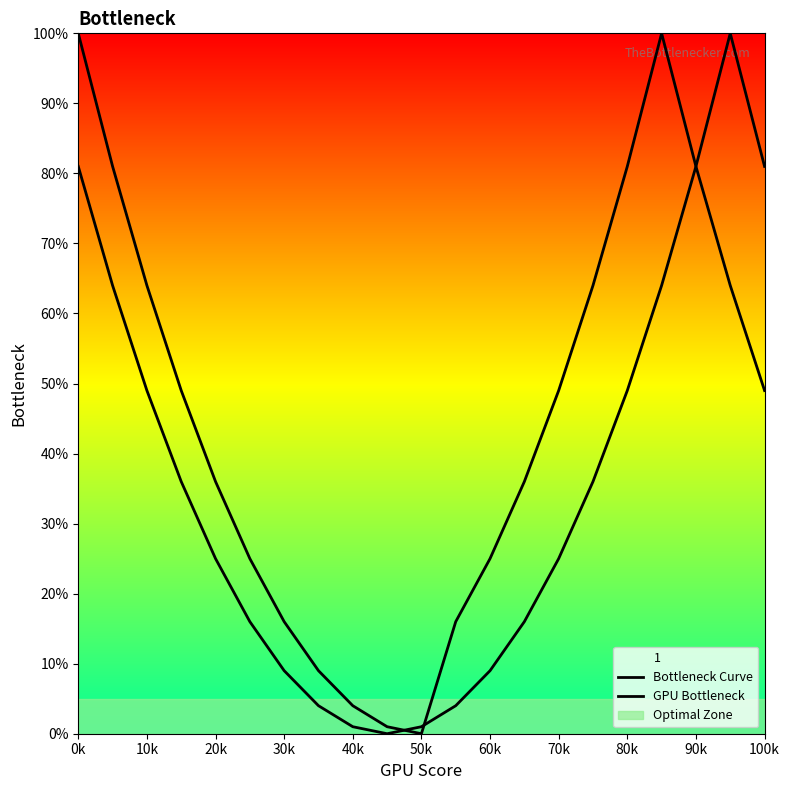

How many categories are shown in the chart?

21